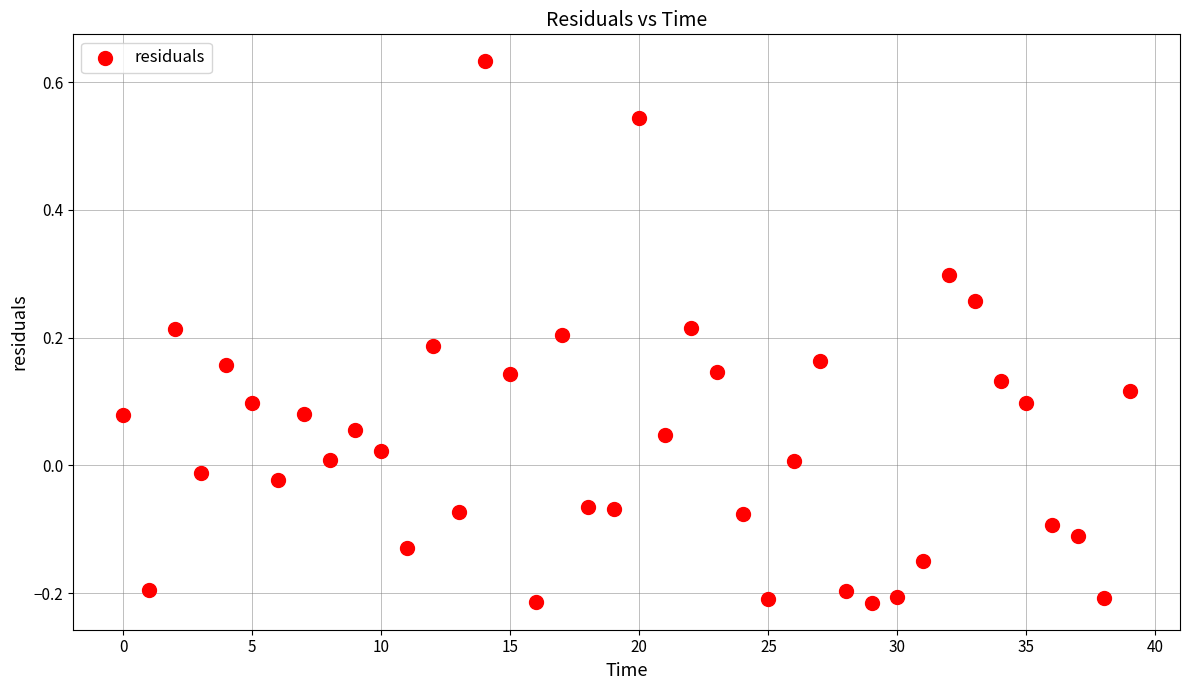

What is the range of Y values (max minus min)?

0.8